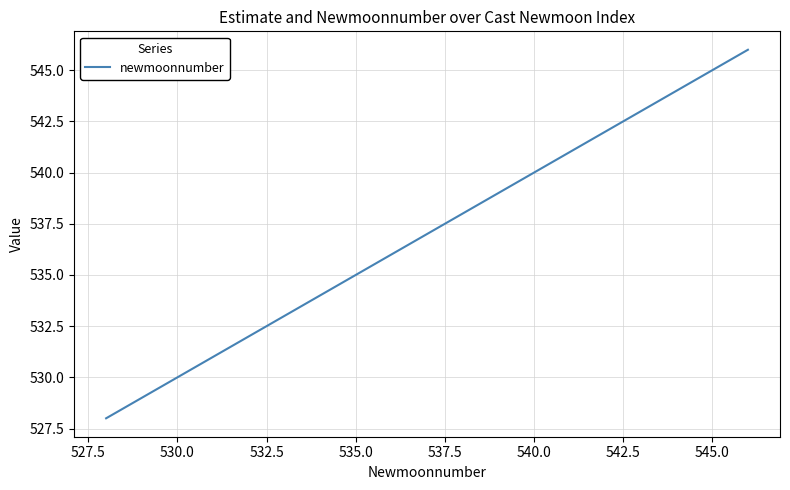

What is the difference between the maximum and minimum values?

18